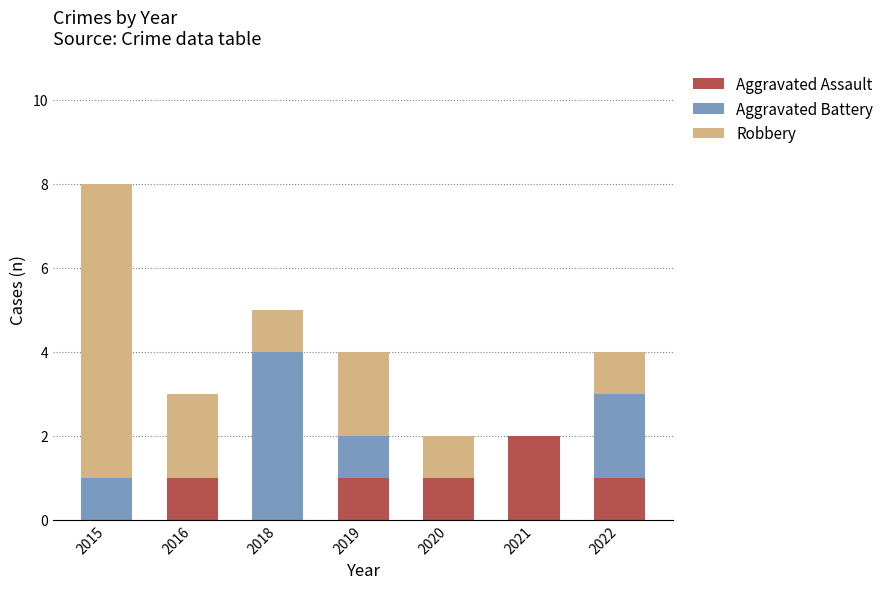

Reading left to right, transcribe the values for Aggravated Assault.

2015=0	2016=1	2018=0	2019=1	2020=1	2021=2	2022=1